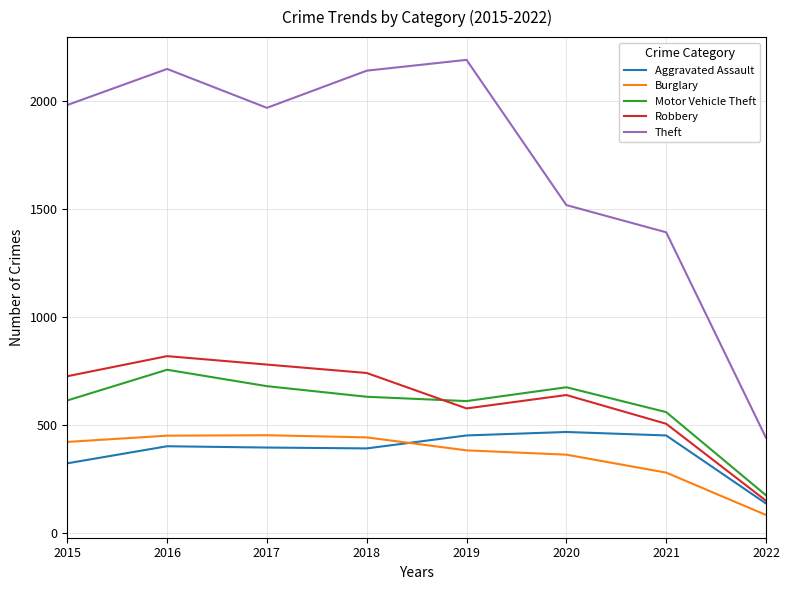

True or false: Theft and Aggravated Assault cross at least once.

False